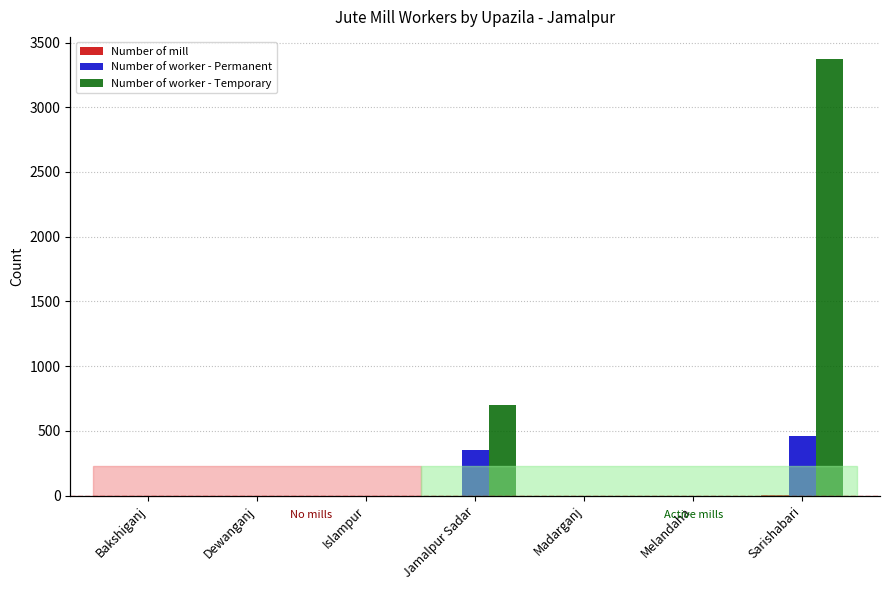

Between Bakshiganj and Dewanganj, which series saw the biggest shift?

Number of mill